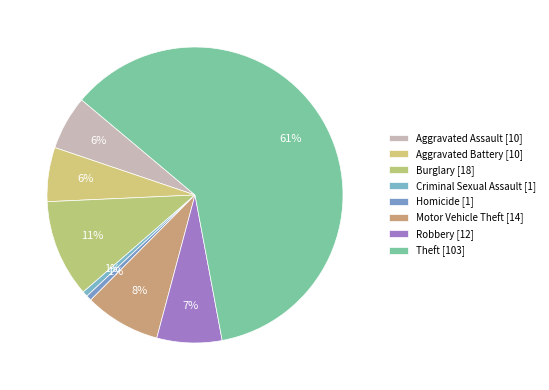

What percentage is the Theft slice, to the nearest percent?

61%